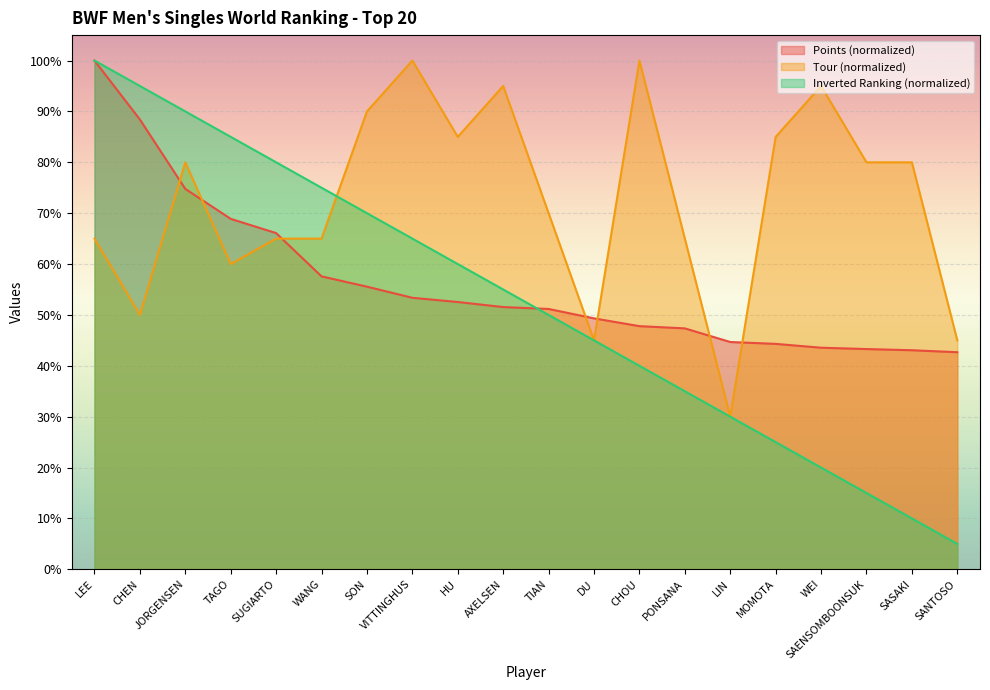

How many data points does each series have?

20